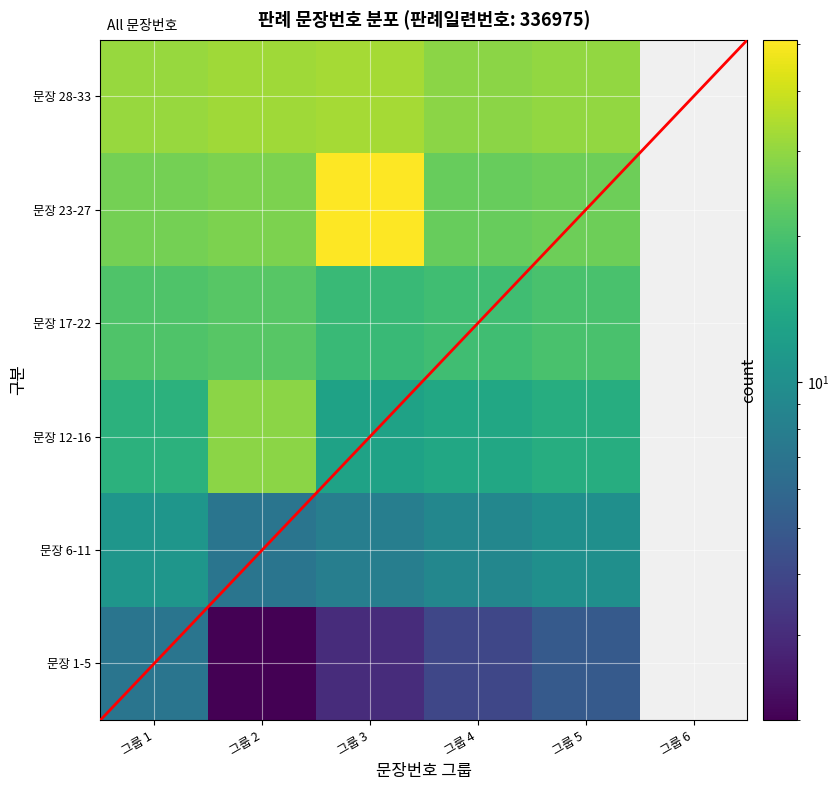

At 그룹 5, list the series in order from smallest to largest.

문장 1-5, 문장 6-11, 문장 12-16, 문장 17-22, 문장 23-27, 문장 28-33